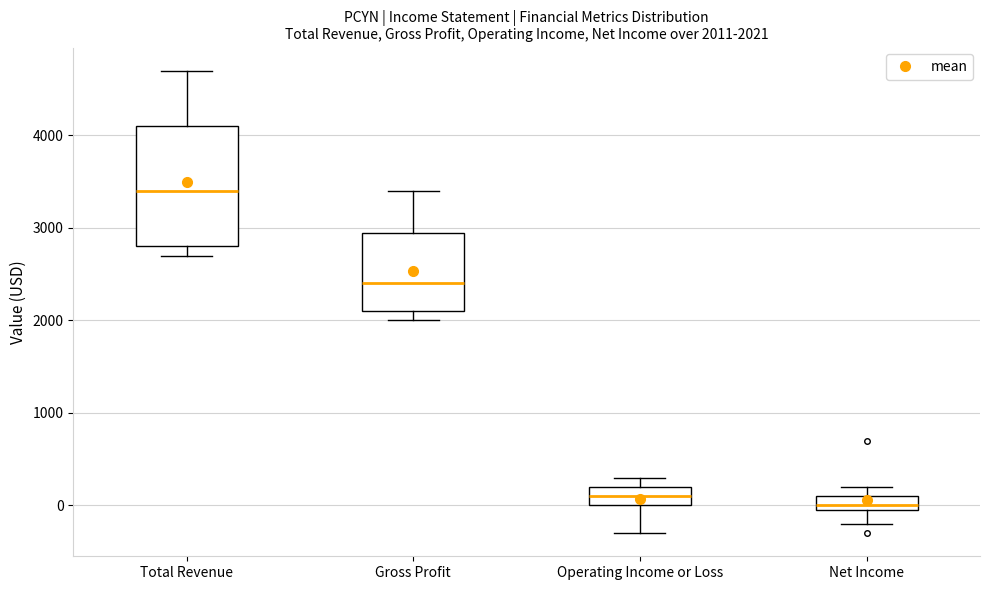

Which box is the tallest, from its lower edge to its upper edge?

Total Revenue